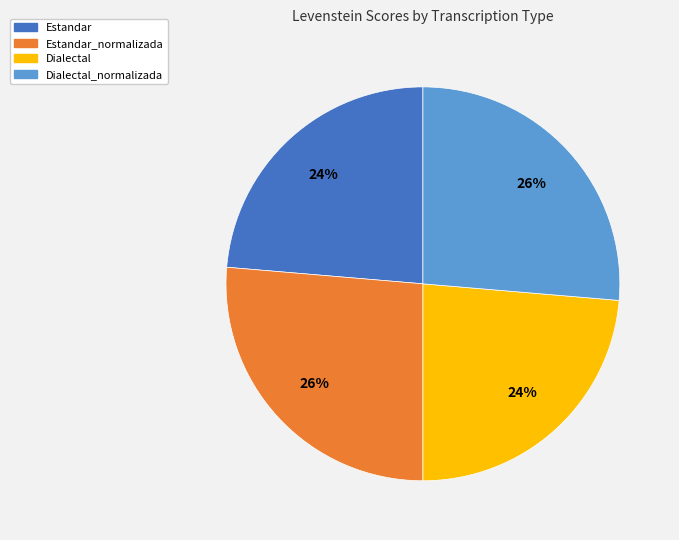

To the nearest percent, what is the average slice percentage?

25%